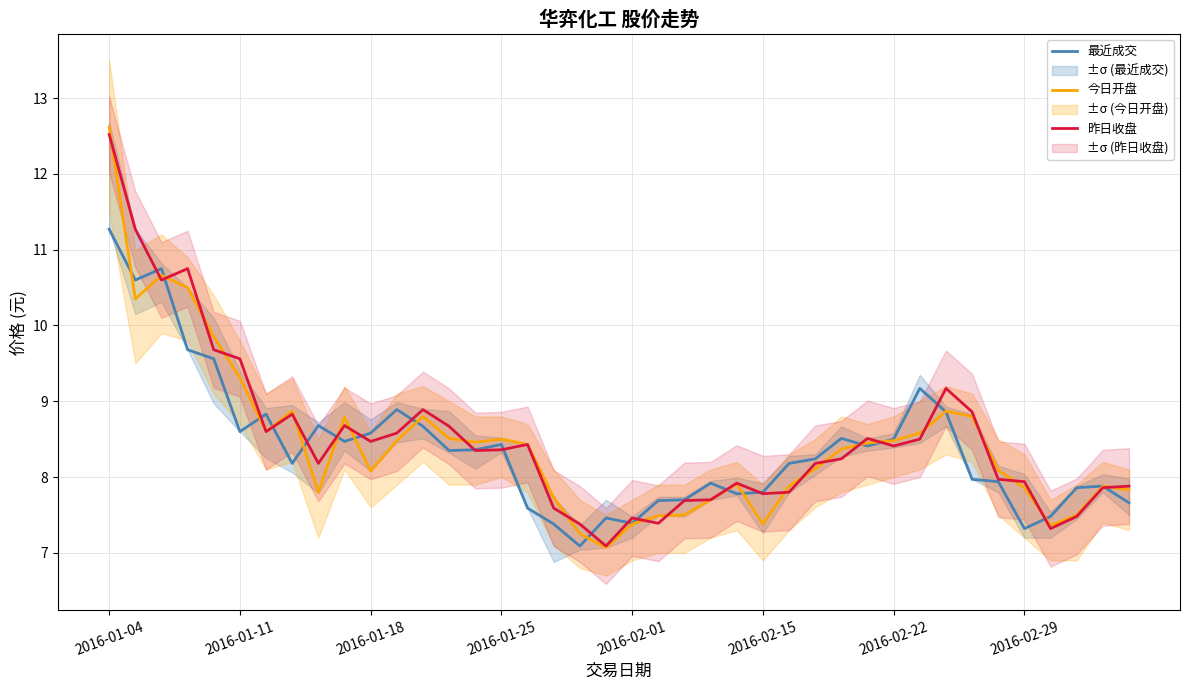

How many intersections are there between 最近成交 and 昨日收盘?

20